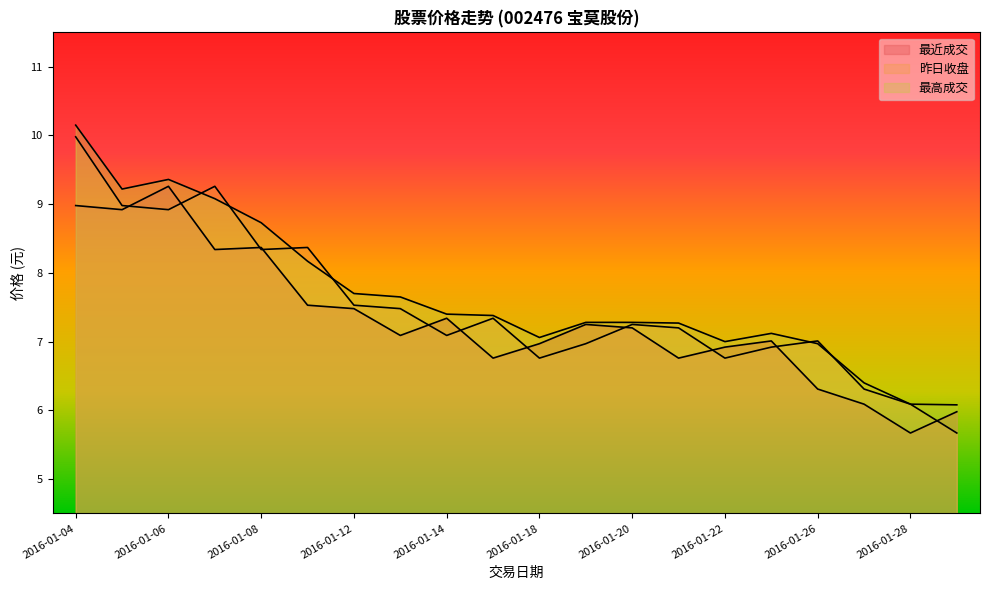

Between 2016-01-14 and 2016-01-15, which series saw the biggest shift?

最近成交